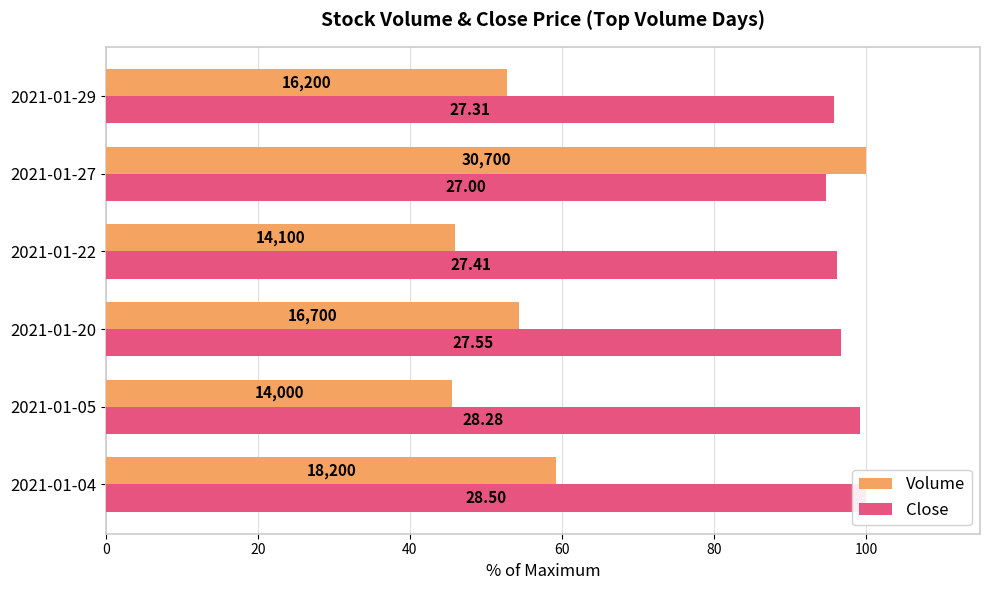

Is the value of Volume at 2021-01-22 greater than the value of Close at 2021-01-20?

No